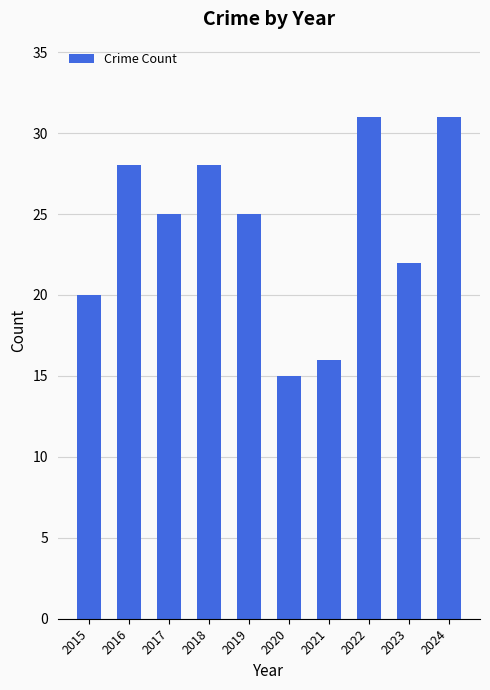

How many series are shown in this chart?

1